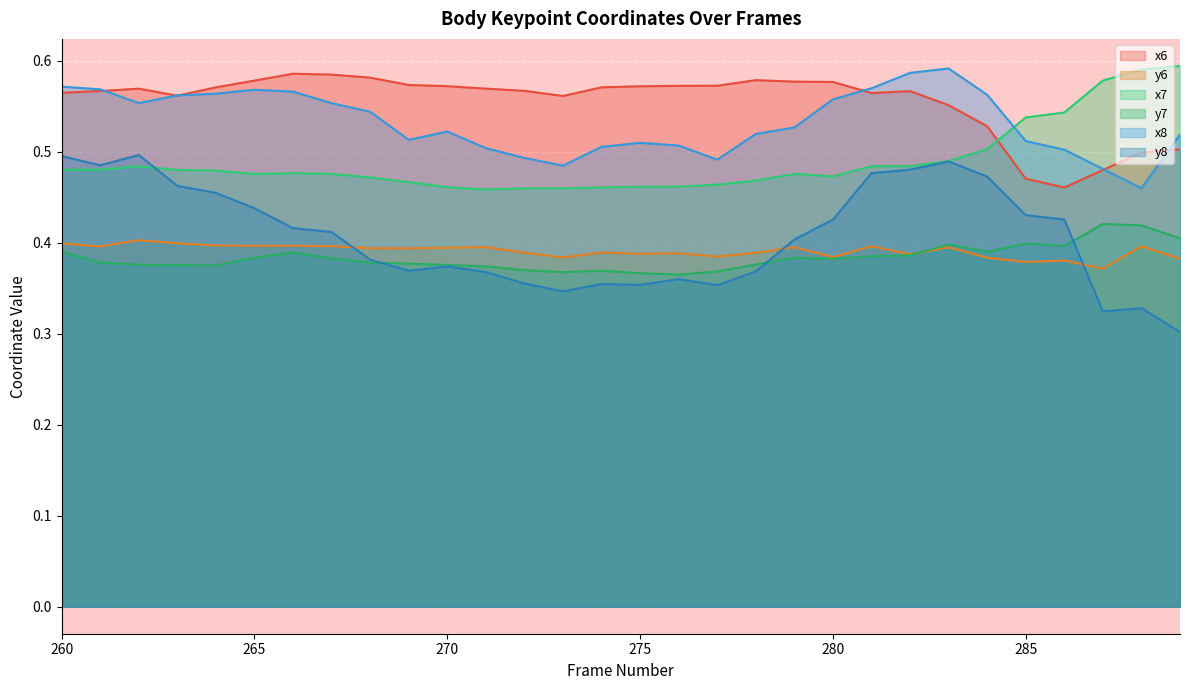

How many lines are shown in the chart?

6